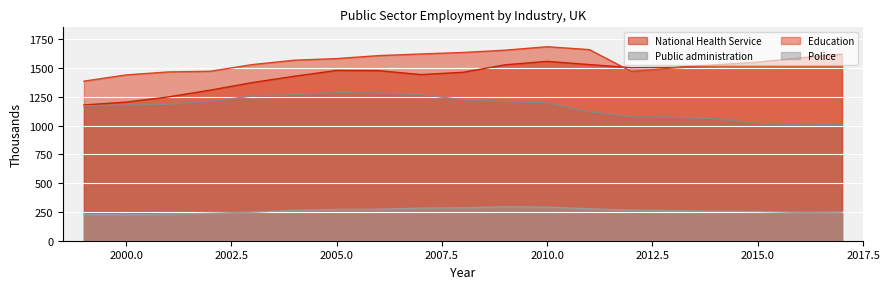

Between 2007 and 2012, which series saw the biggest shift?

Public administration